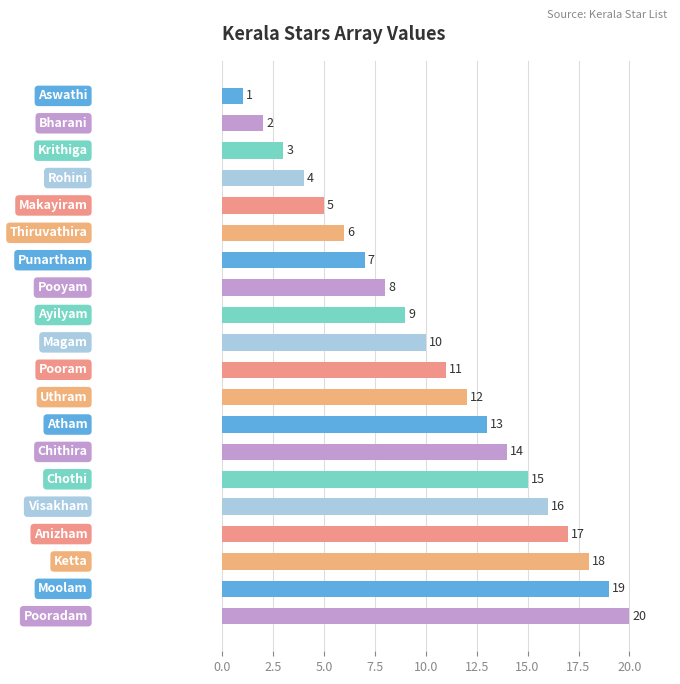

How many bars are there in total?

20